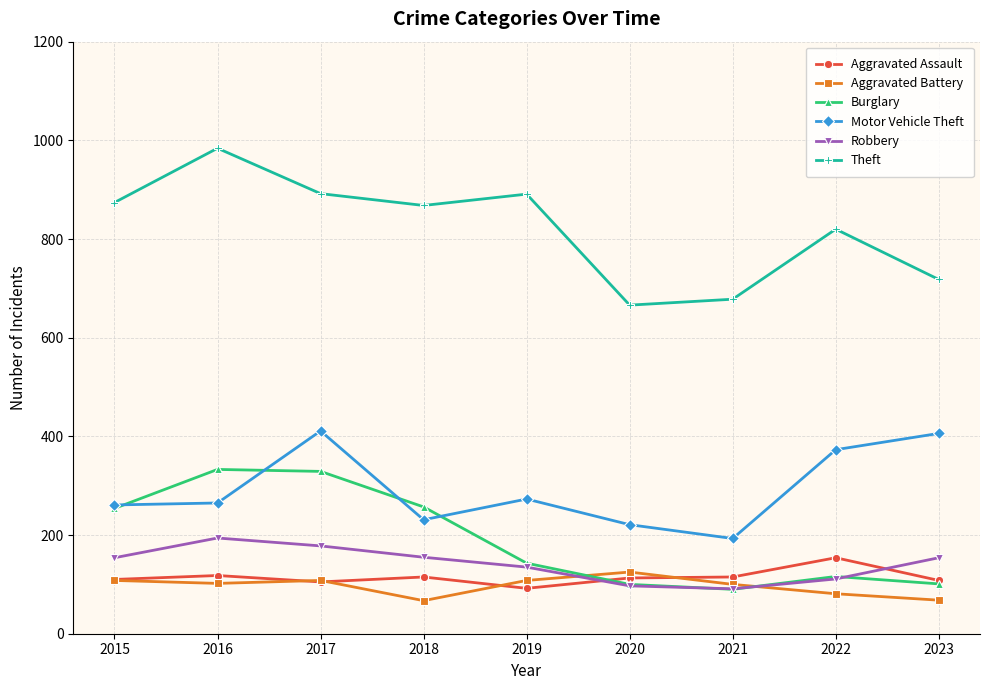

What is the value of the Theft point at the 4th from the left?

868